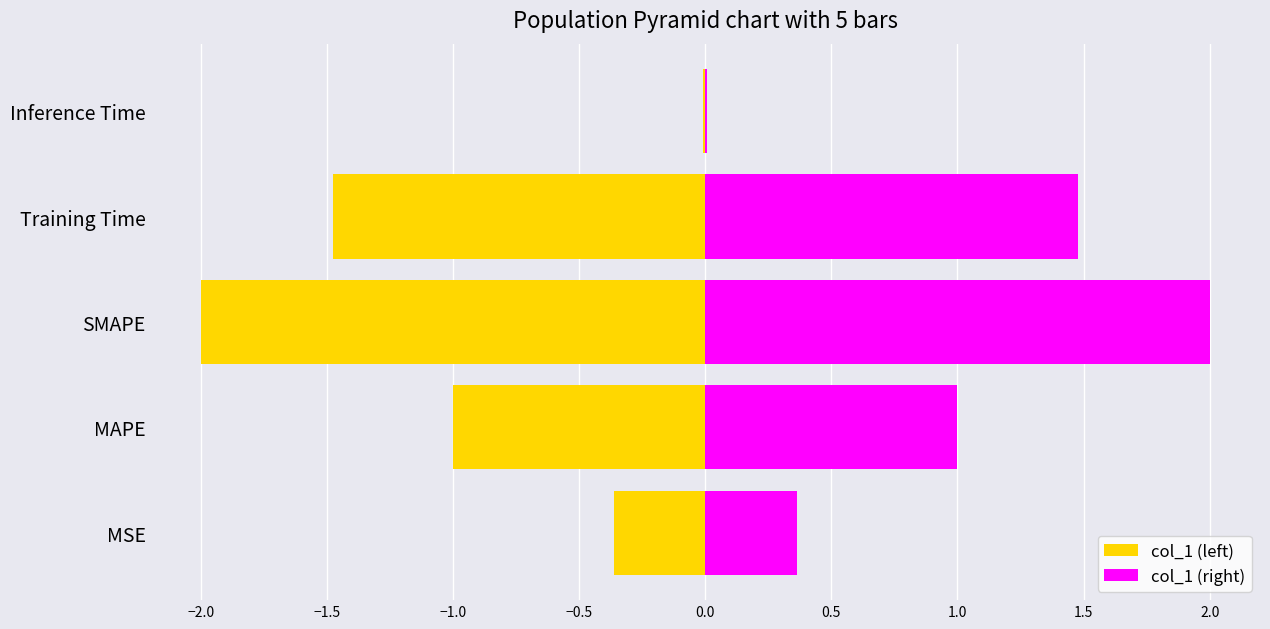

Which series has the widest spread of values?

col_1 (left)